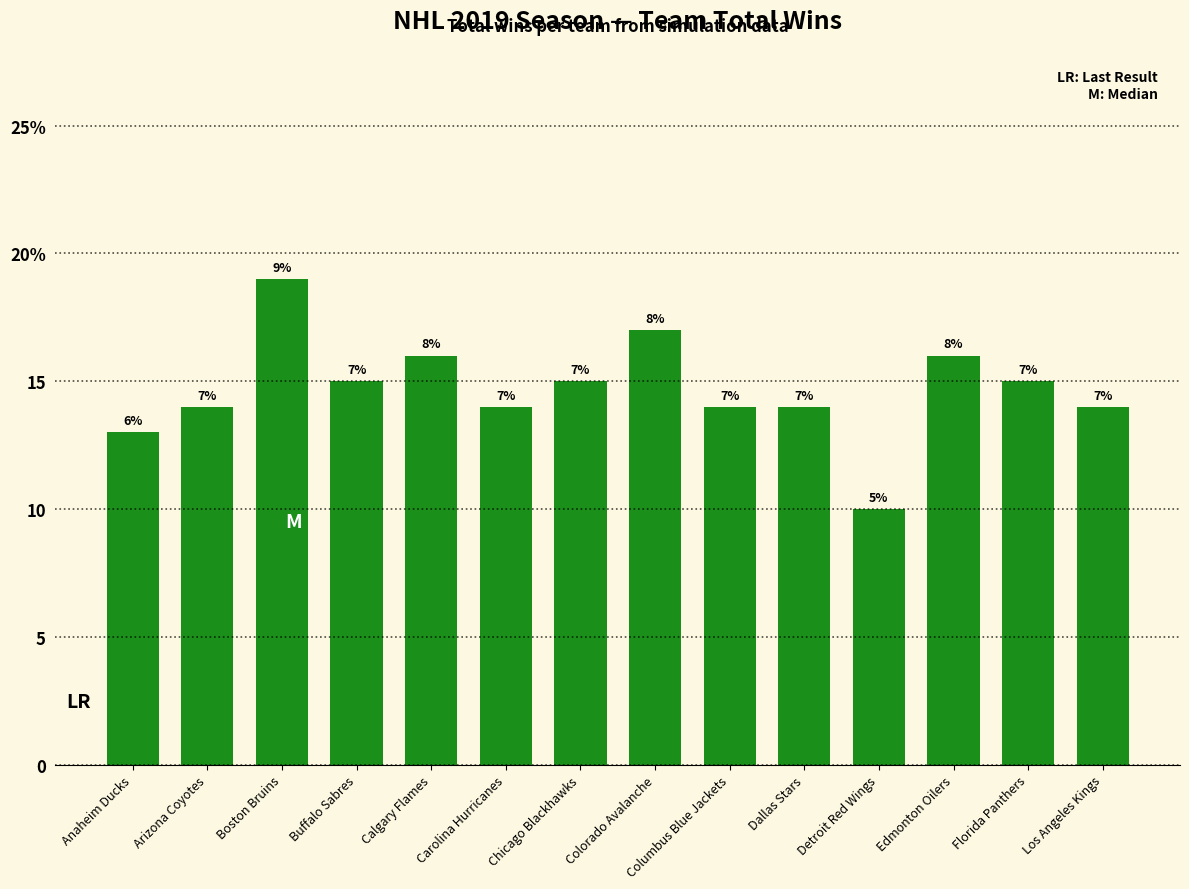

Does the chart contain any negative values?

No